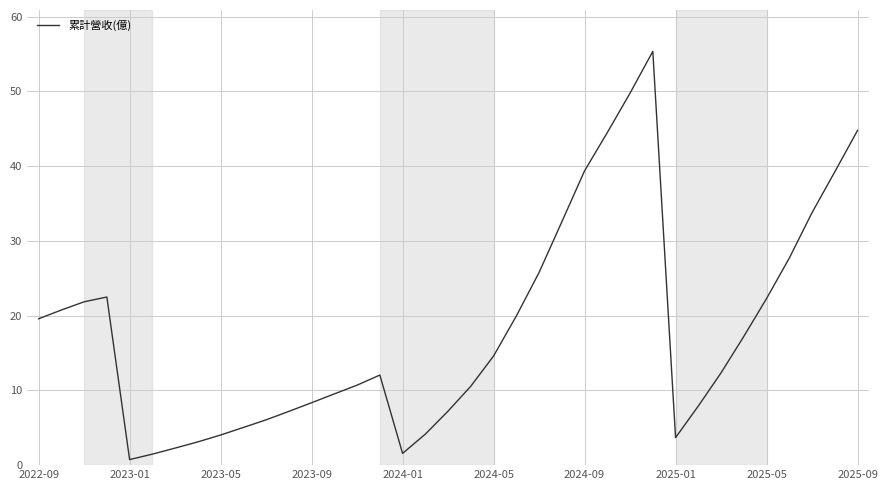

What is the greatest value displayed?

55.4